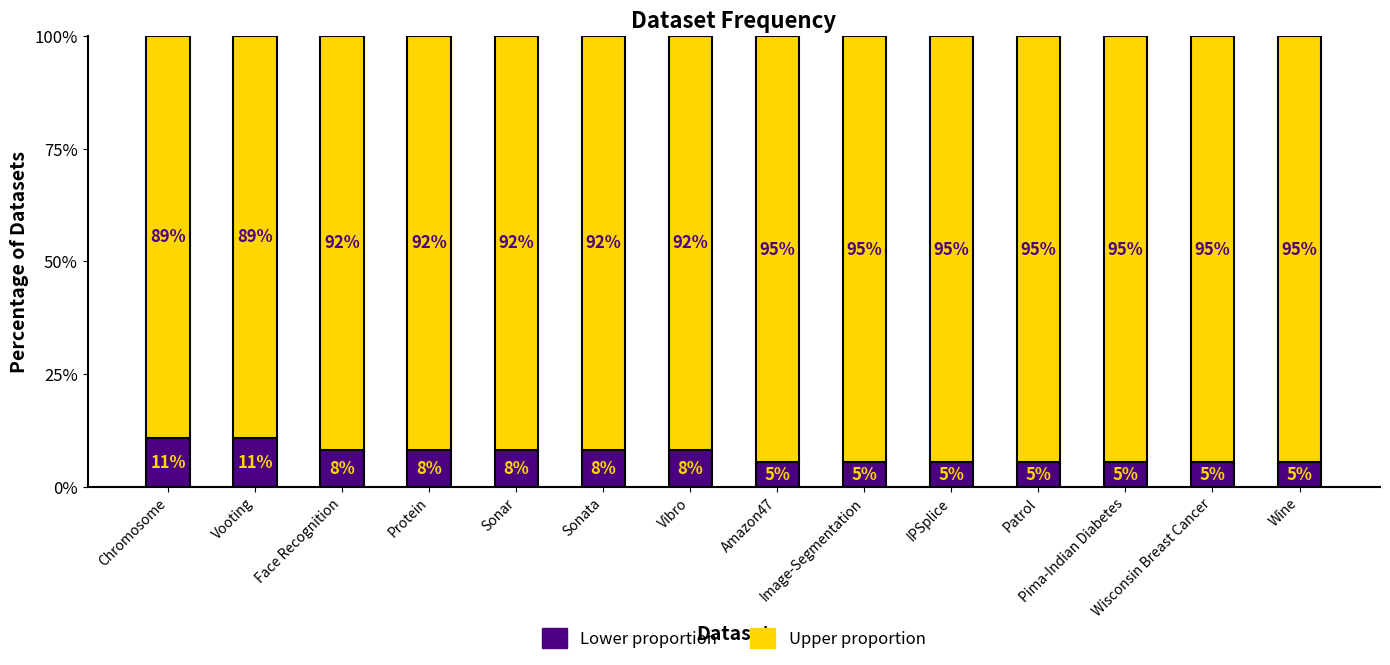

What are all the series names shown in the legend?

Lower proportion, Upper proportion